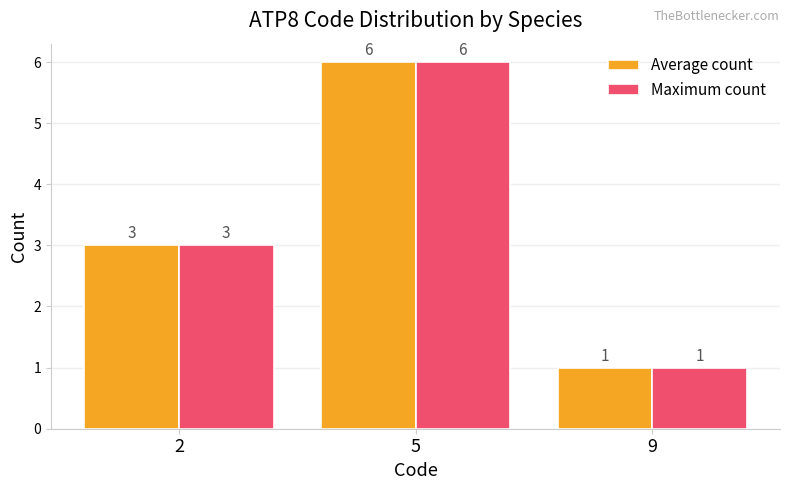

At which category does the chart reach its peak across all series?

5